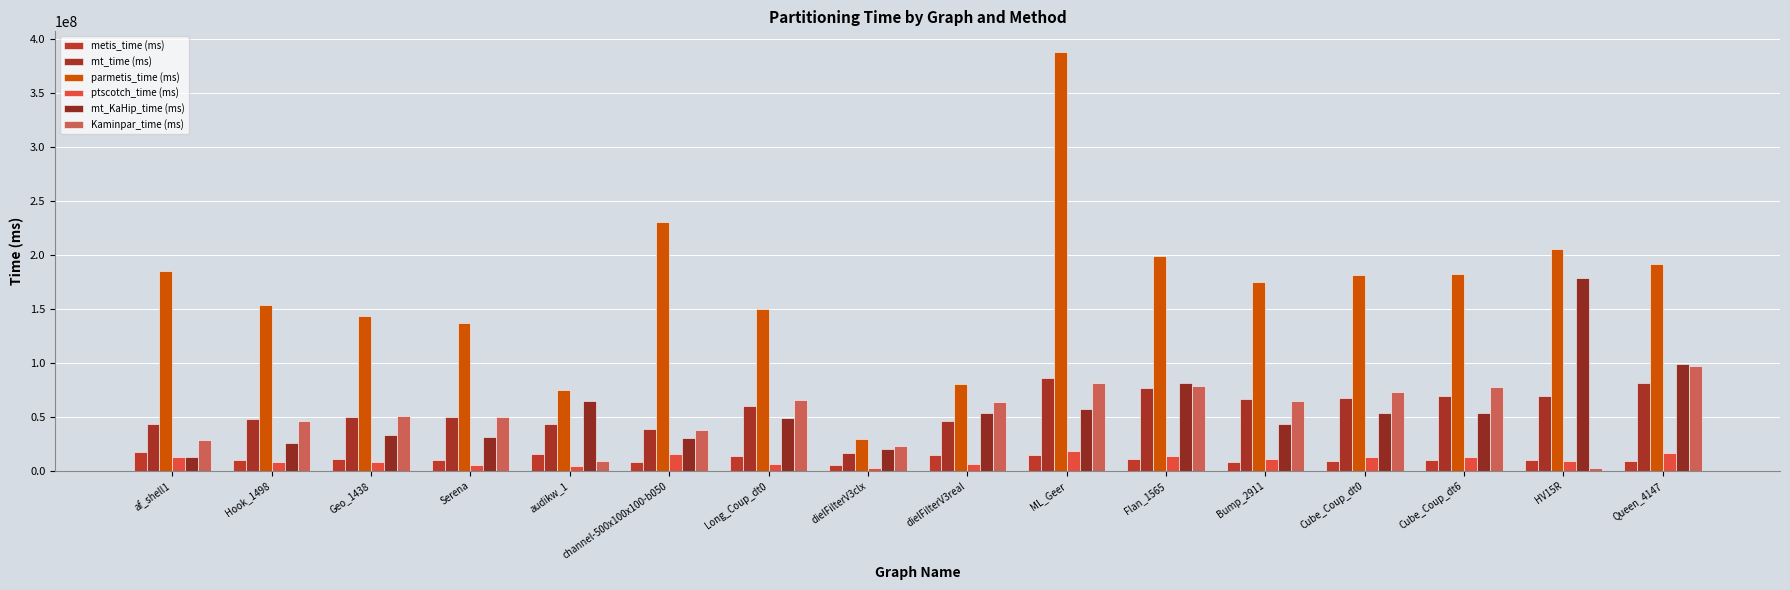

What is the label of the 15th bar from the right?

Hook_1498